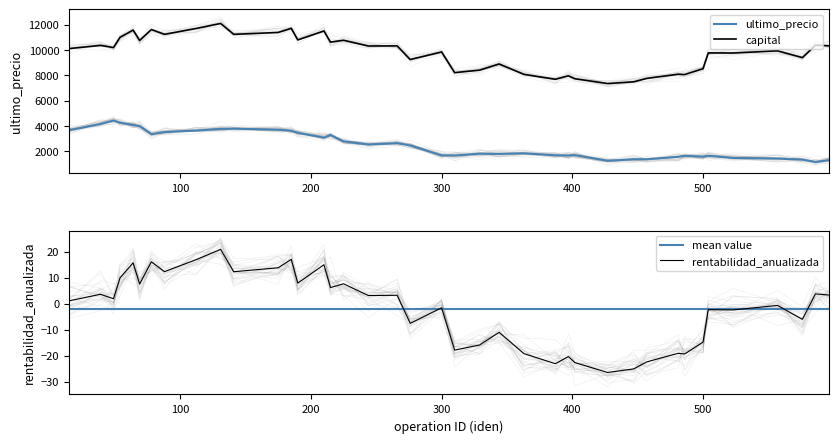

Does the chart display data point markers on the line(s)?

No